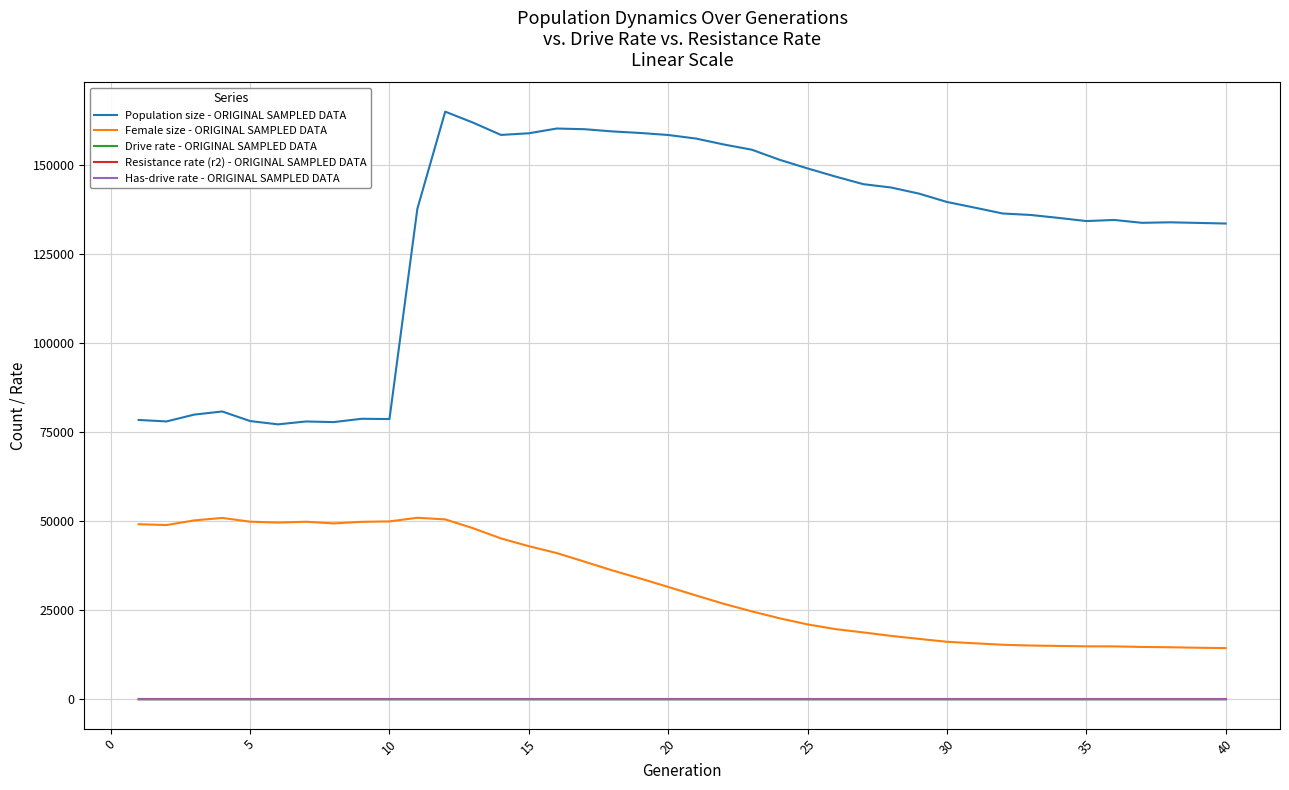

Count the number of categories in the chart.

40